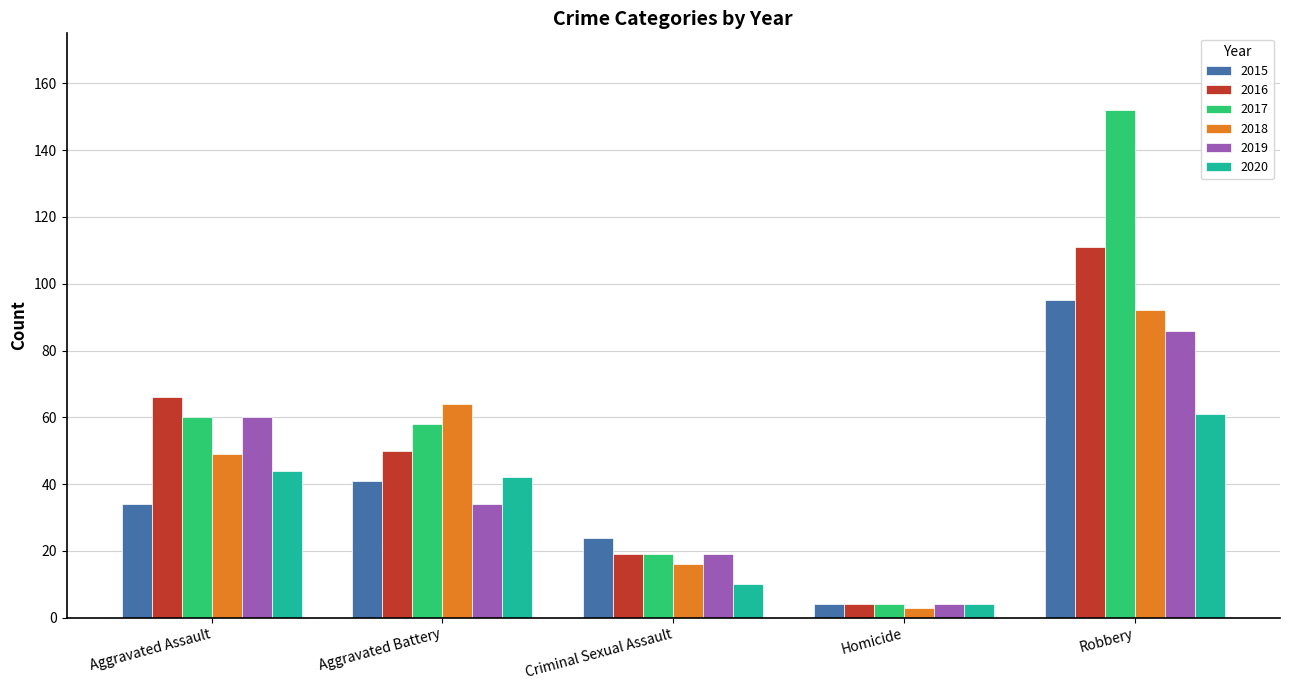

At which label is 2017 closest to 78?

Aggravated Assault